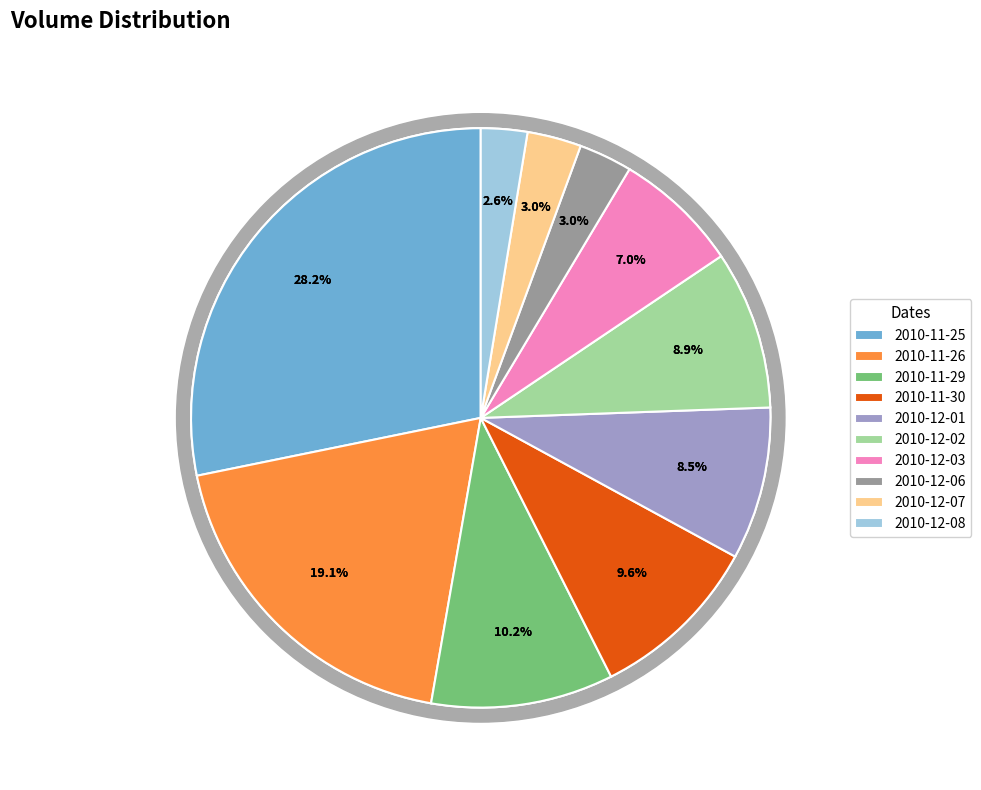

To the nearest percent, what portion does 2010-11-26 represent?

19%